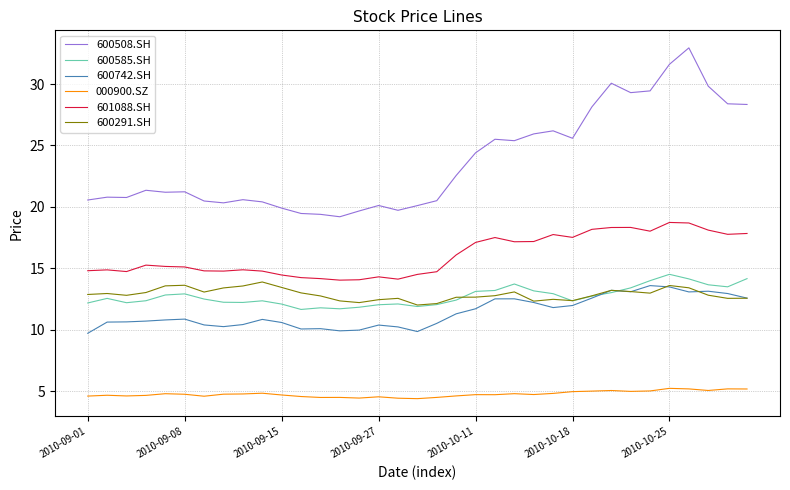

Which series has the largest total across all categories?

600508.SH